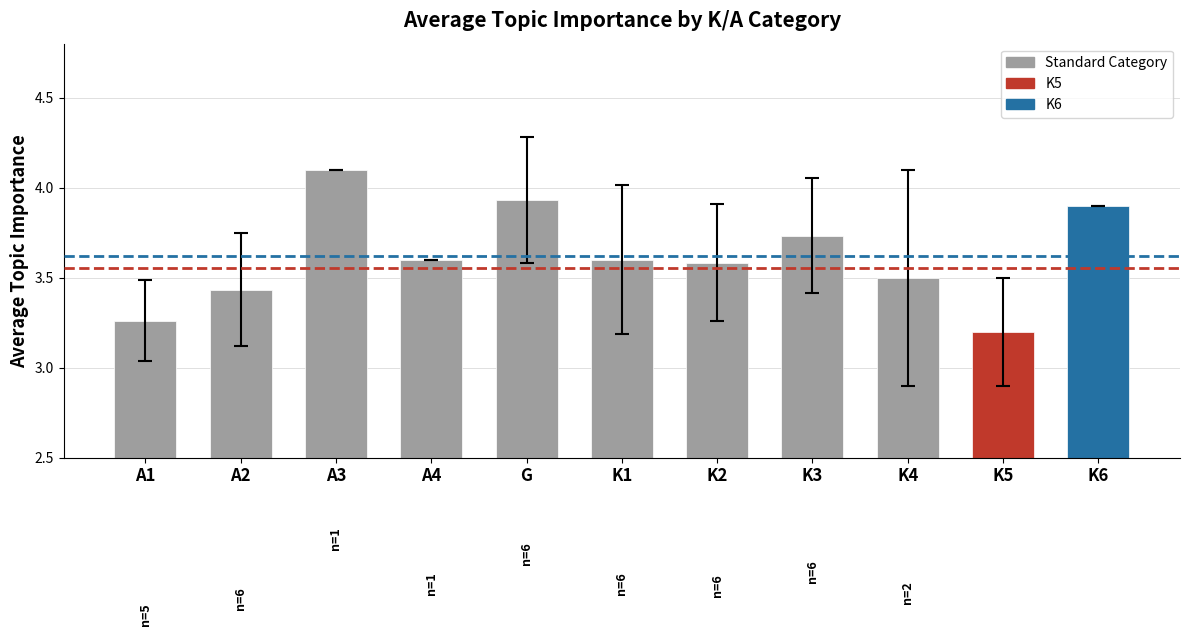

What is the label of the 4th bar from the right?

K3